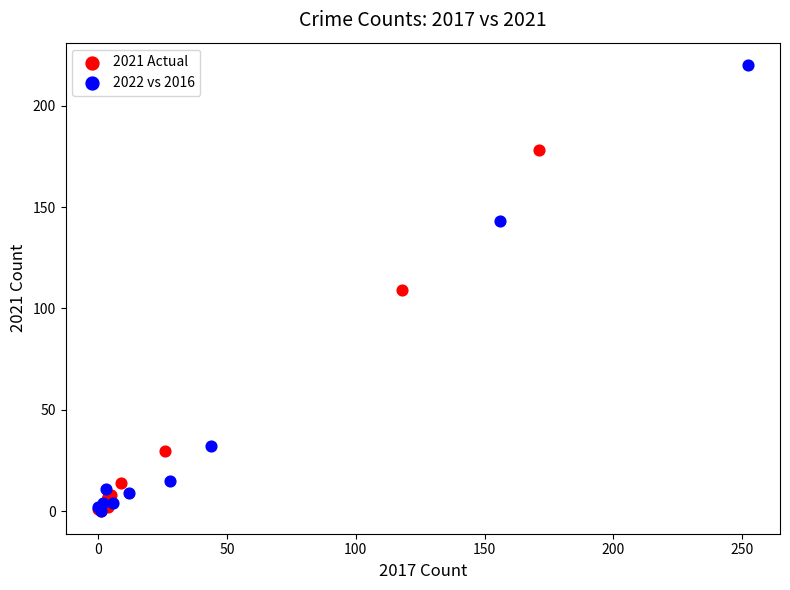

Which series has the largest Y range (max minus min)?

2022 vs 2016